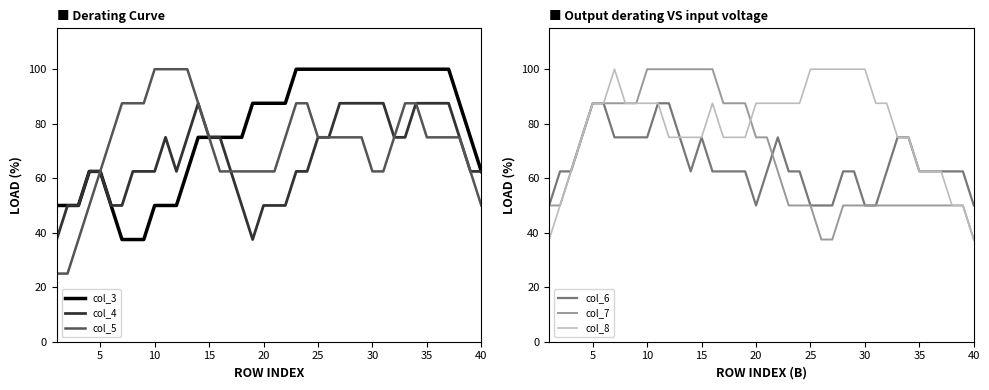

The col_4 series shows 62.5 at 5. True or false?

True